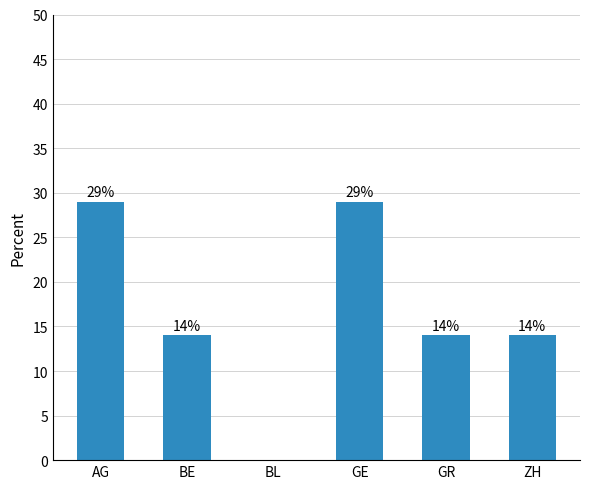

Are the bars horizontal?

No